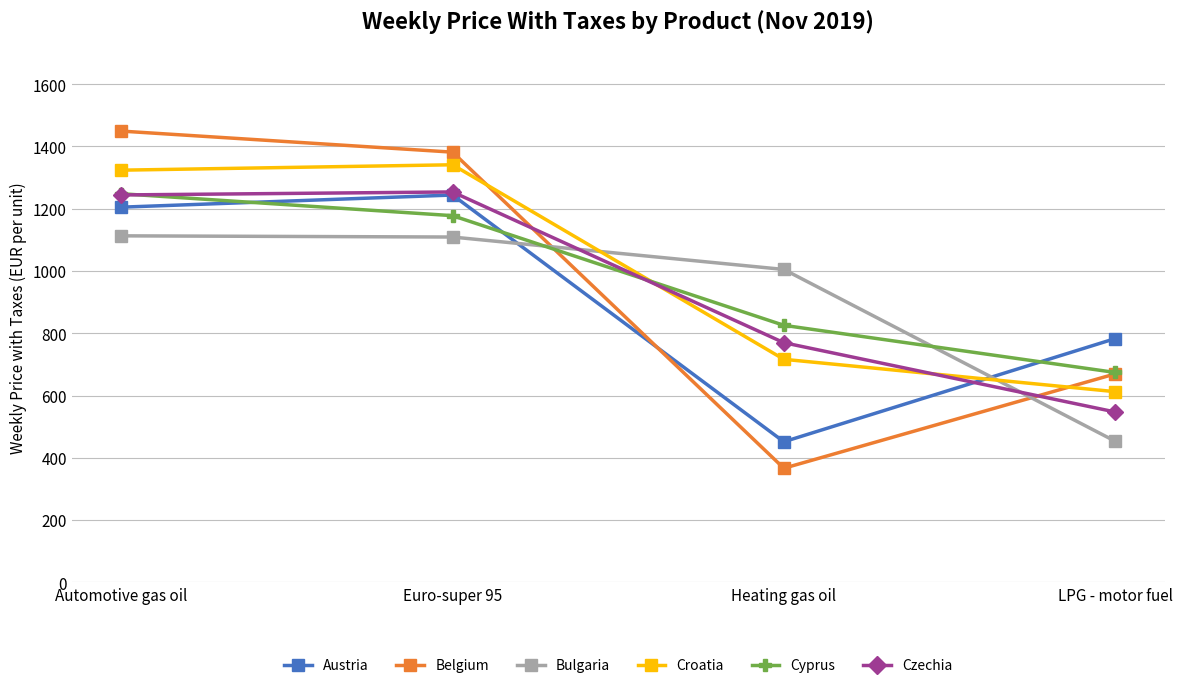

Between which two adjacent categories do Austria and Bulgaria first intersect?

Euro-super 95 and Heating gas oil